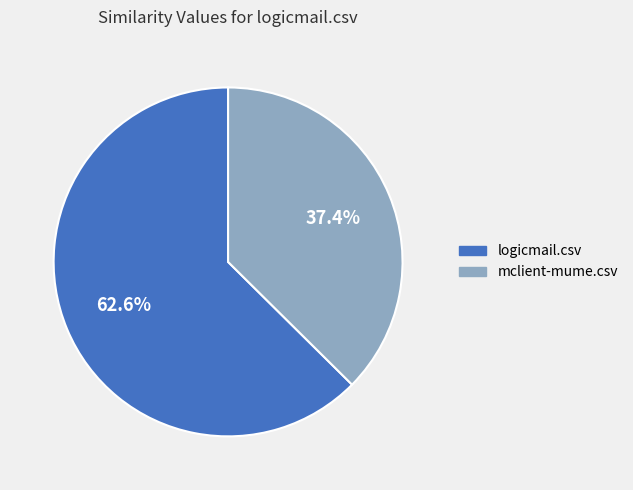

Is it true that mclient-mume.csv is 37% of the pie?

True